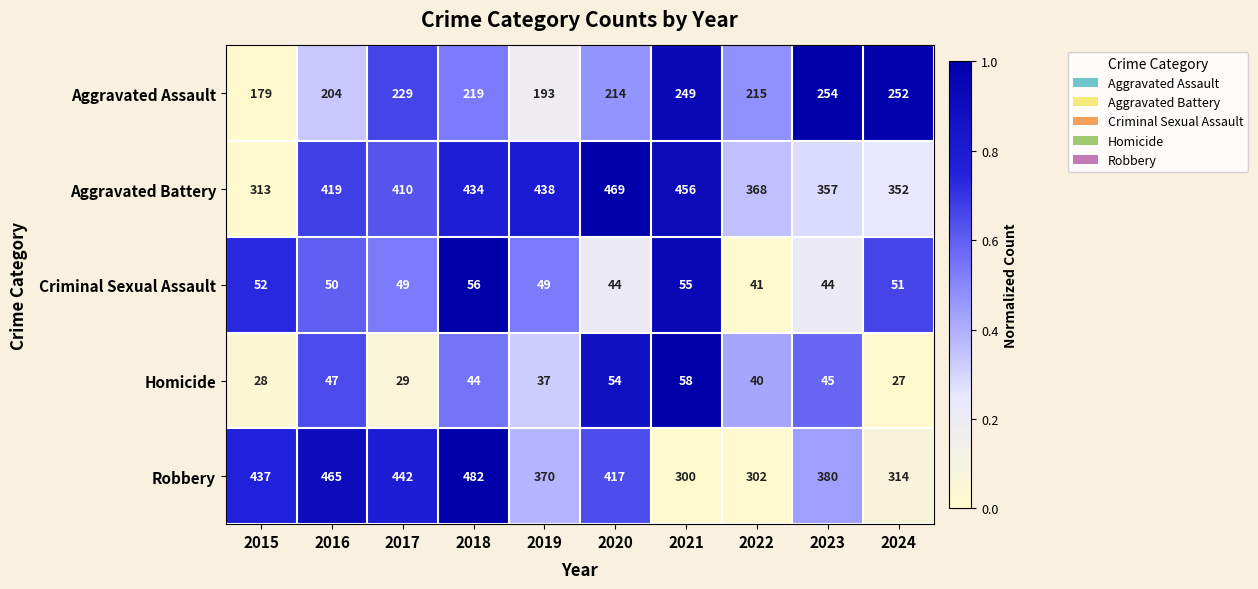

The Homicide series shows 27 at 2024. True or false?

True